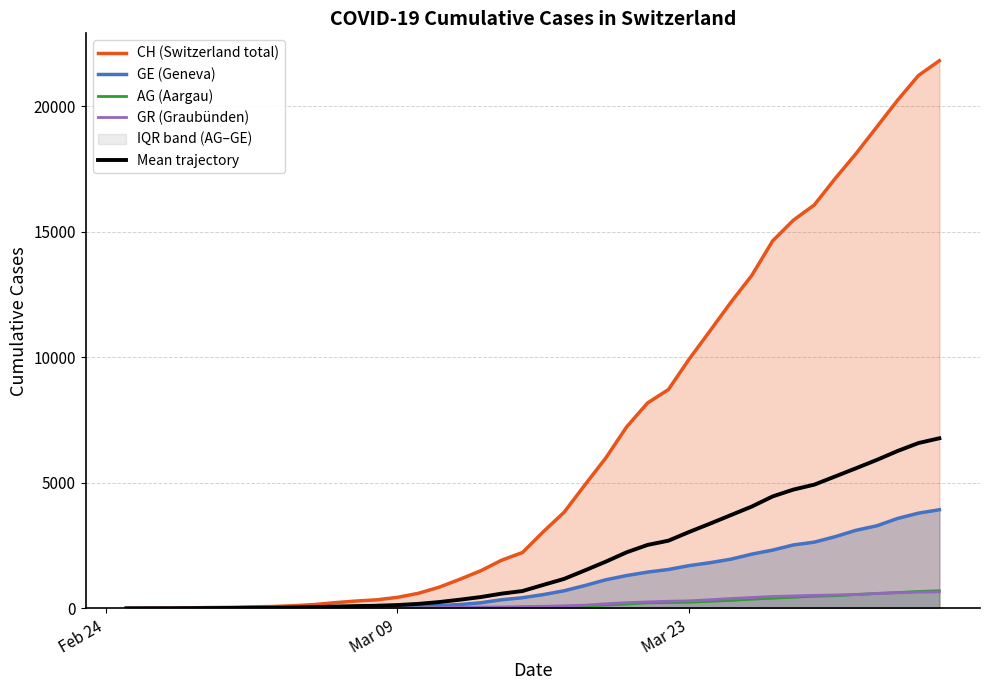

After their last crossing, which series has the higher values: GR (Graubünden) or AG (Aargau)?

AG (Aargau)